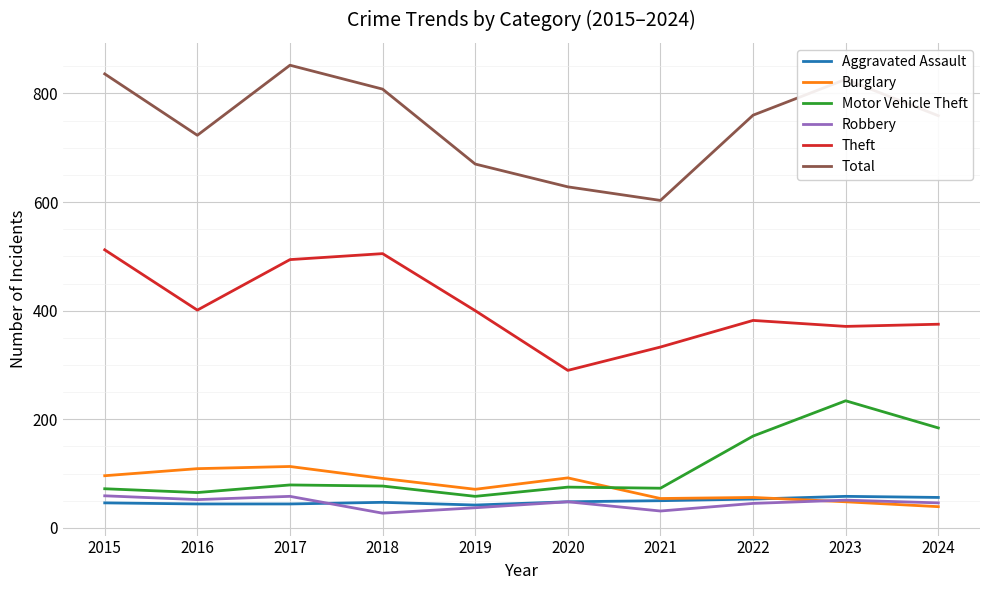

What is the difference between the maximum and minimum values in the Burglary series?

74